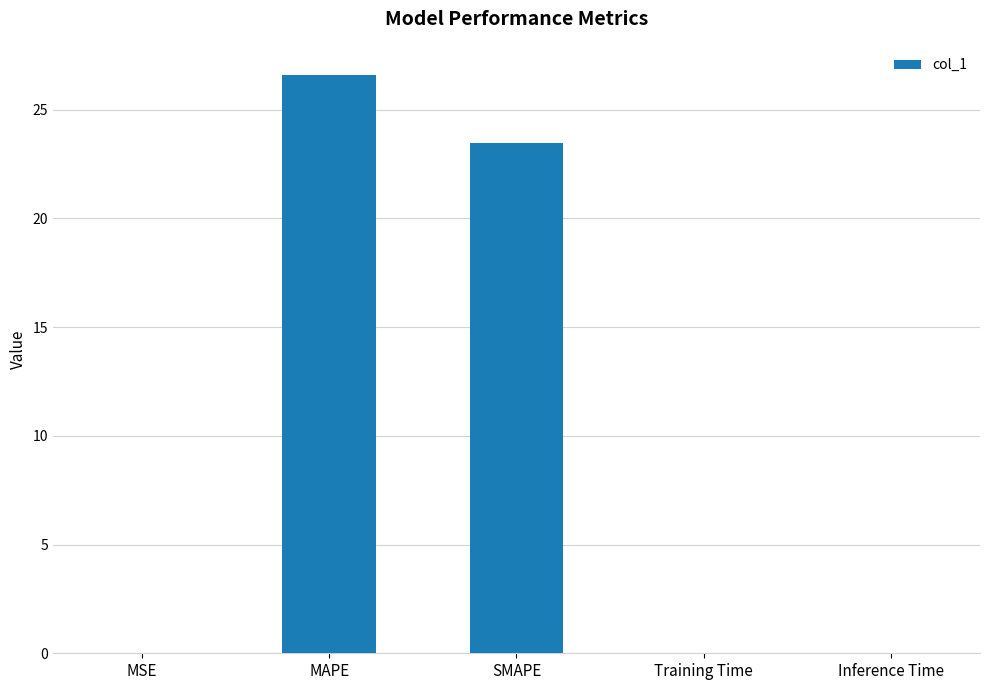

What is the greatest value displayed?

26.6